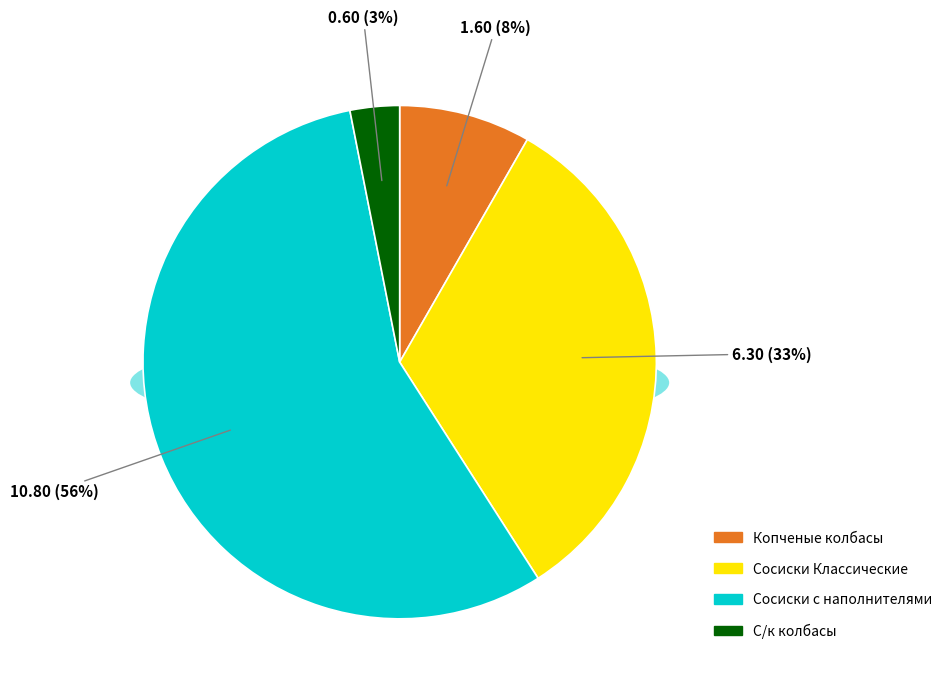

Which has a higher value, Сосиски Классические 0.3 or Сосиски Классические 0.33?

Сосиски Классические 0.33